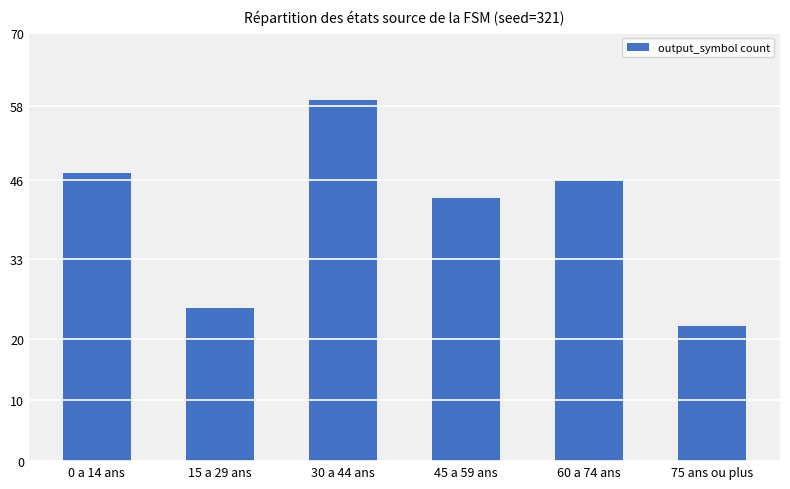

The value at 60 a 74 ans is 63. True or false?

False